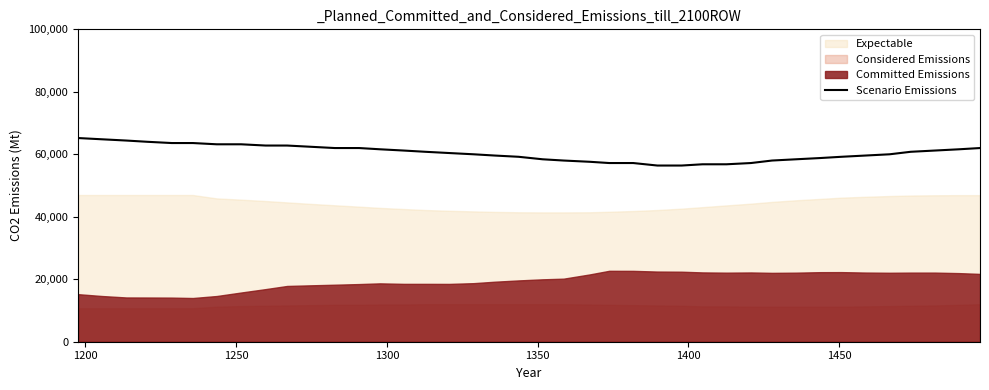

What is the maximum value for Scenario Emissions?

65200